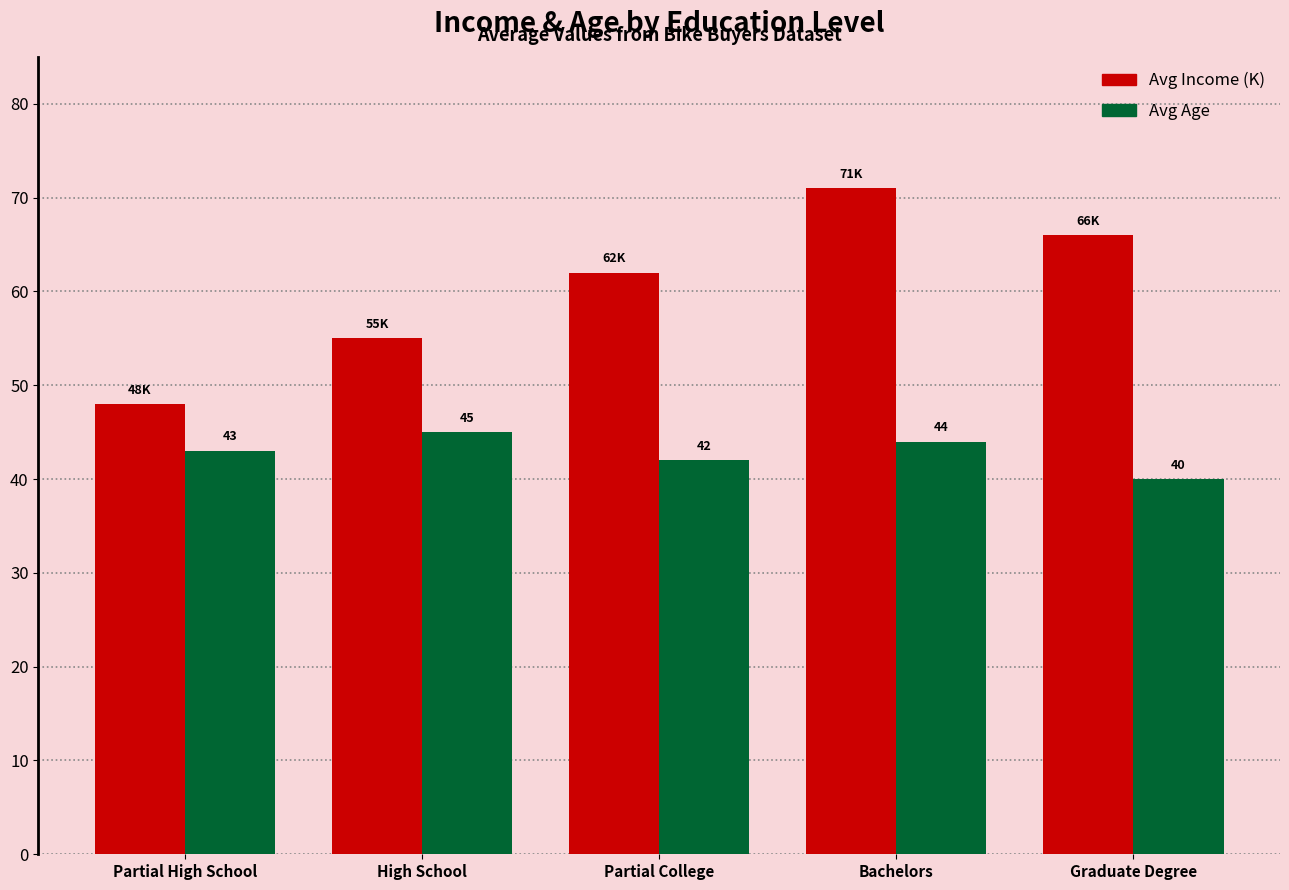

What is the minimum value shown in the chart?

40